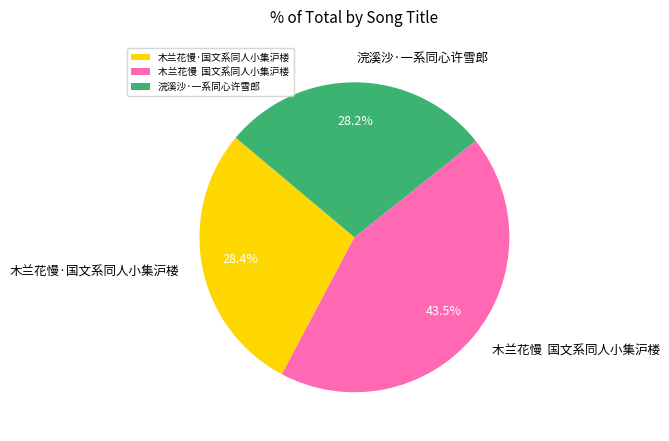

Which slice is the largest?

木兰花慢 国文系同人小集沪楼